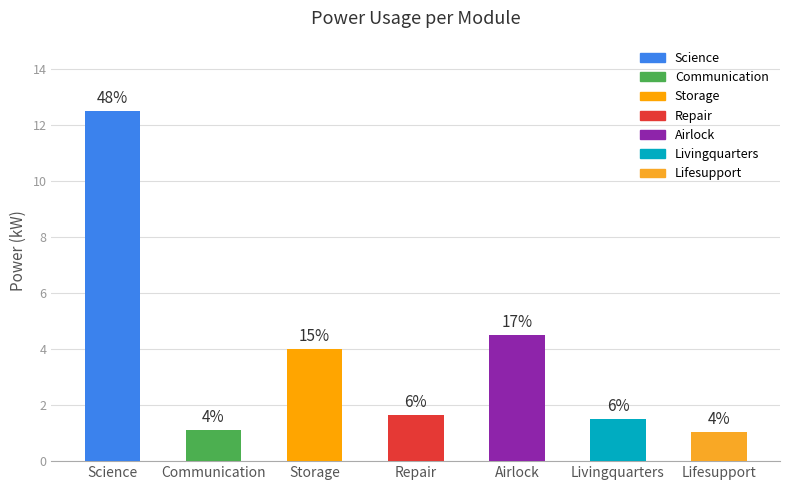

What is the sum of the values at Airlock and Storage?

8.5